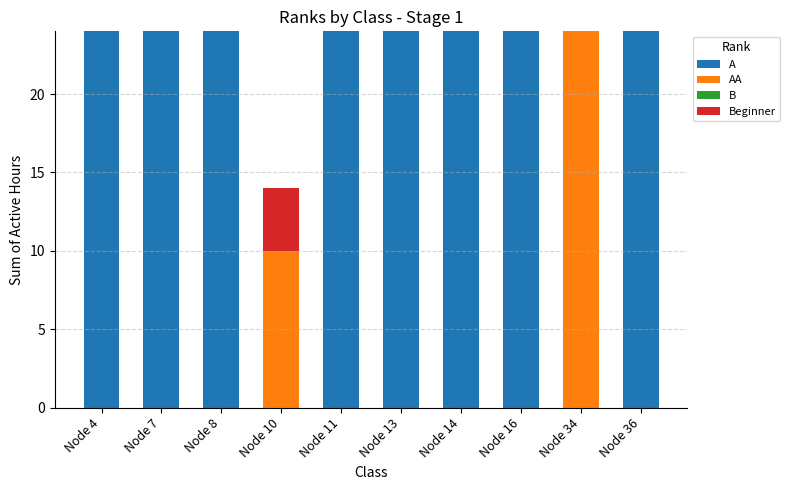

What is the total value across all series at Node 16?

24